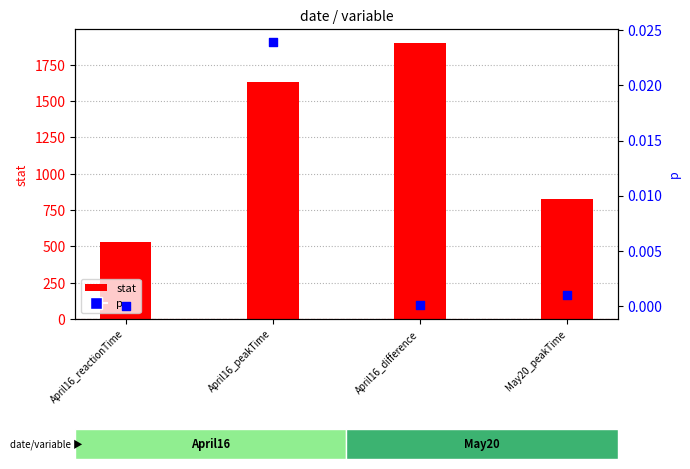

At how many categories does at least one series exceed 1274?

2